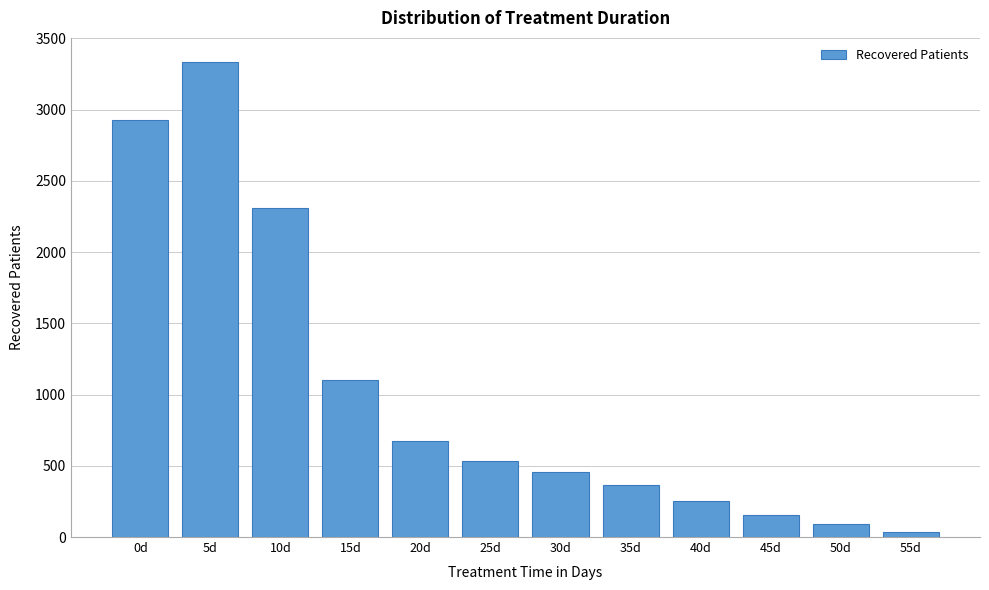

Reading right to left, transcribe all the data shown in this chart.

35	88	156	253	367	454	533	674	1103	2307	3337	2930